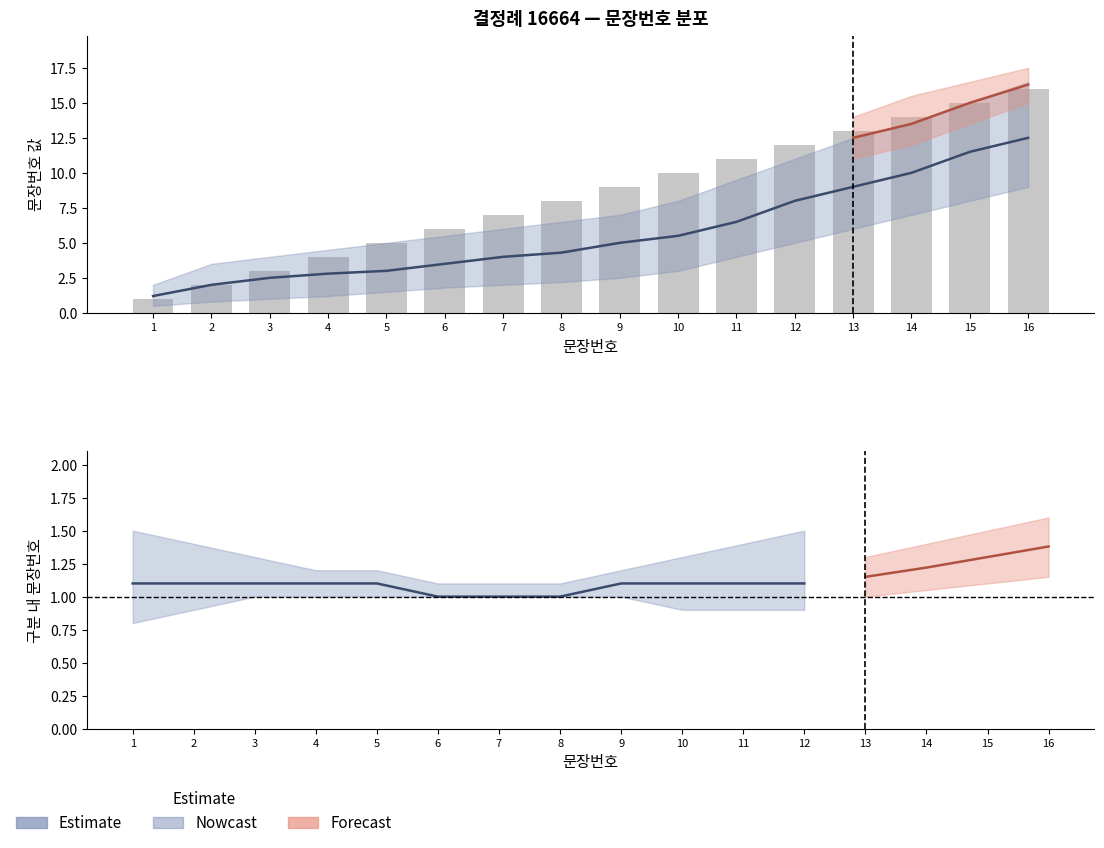

What is the average value?

8